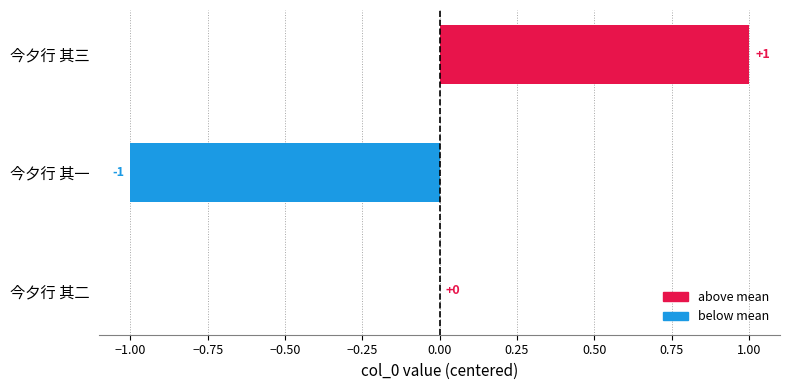

How many distinct data groups are displayed?

1